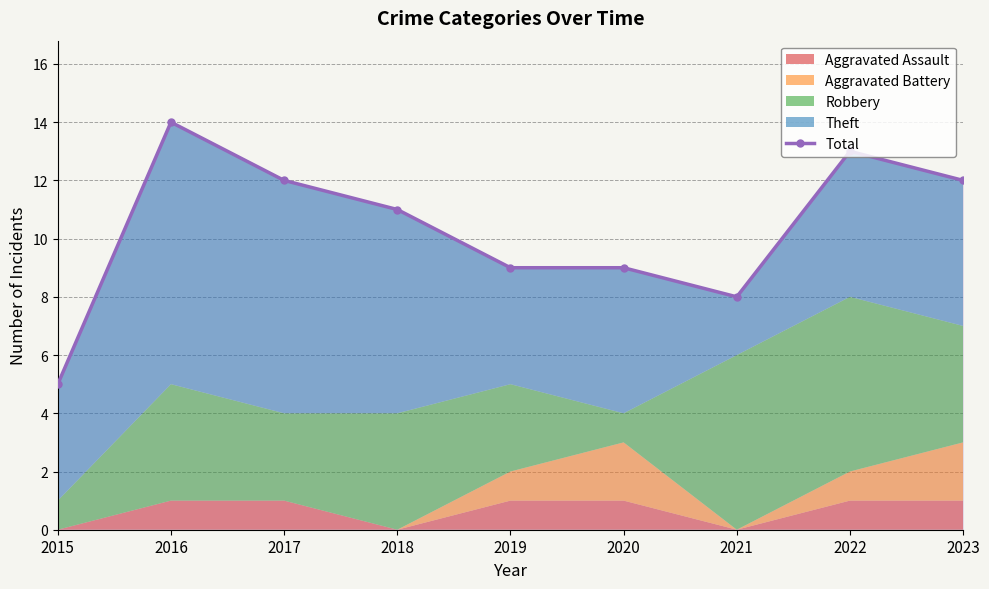

List the labels in order of value, largest first.

2016, 2022, 2017, 2023, 2018, 2019, 2020, 2021, 2015